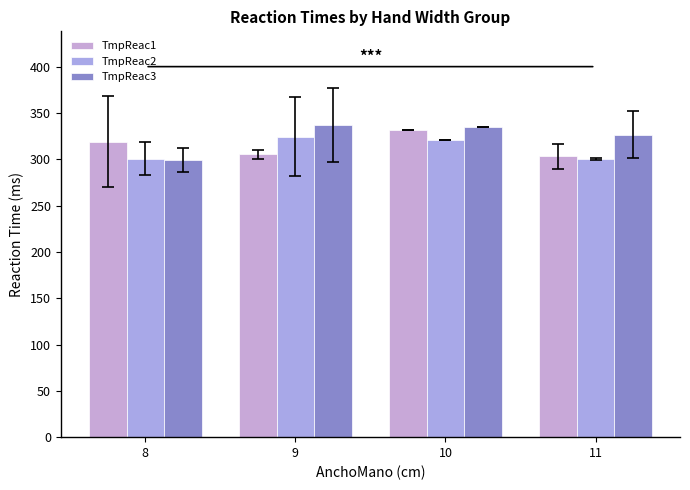

What is the sum of all TmpReac3 values?

1298.0